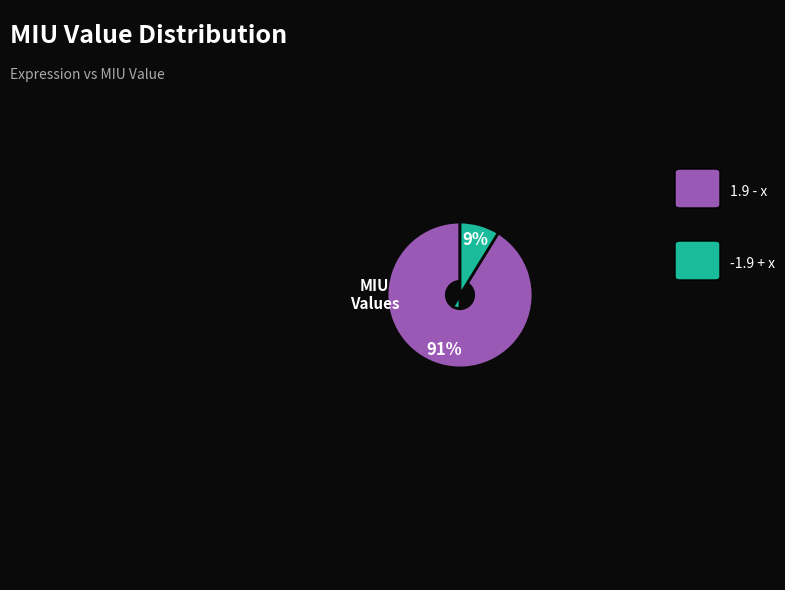

Does any single category account for the majority?

Yes